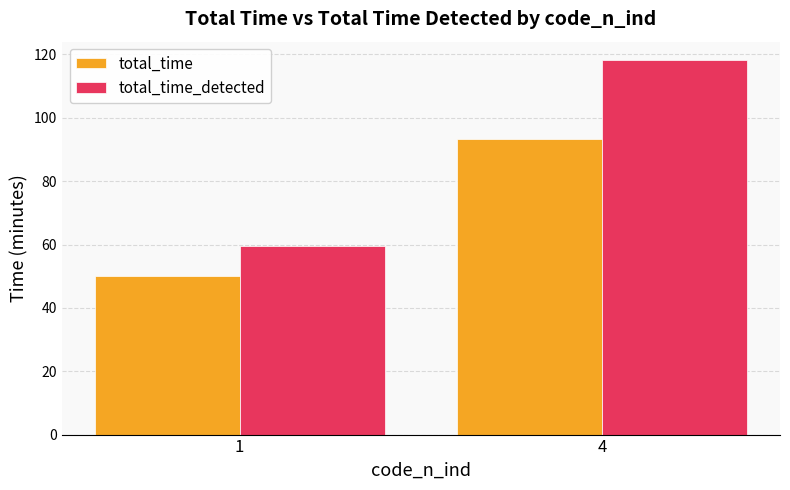

What is the average value of the total_time series?

71.6